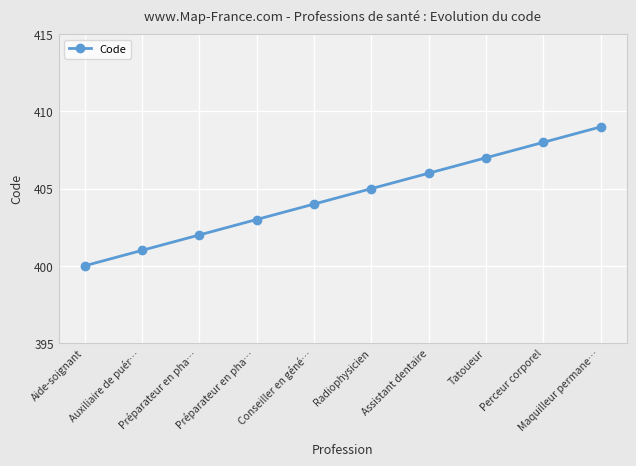

How many values are below 405?

5